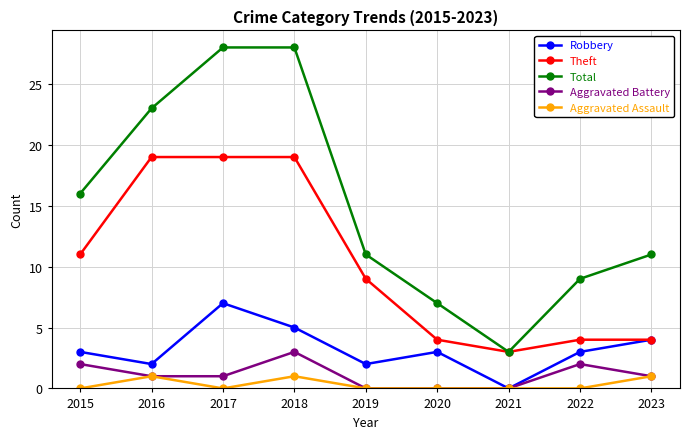

True or false: Total has a value of 7 at 2020.

True